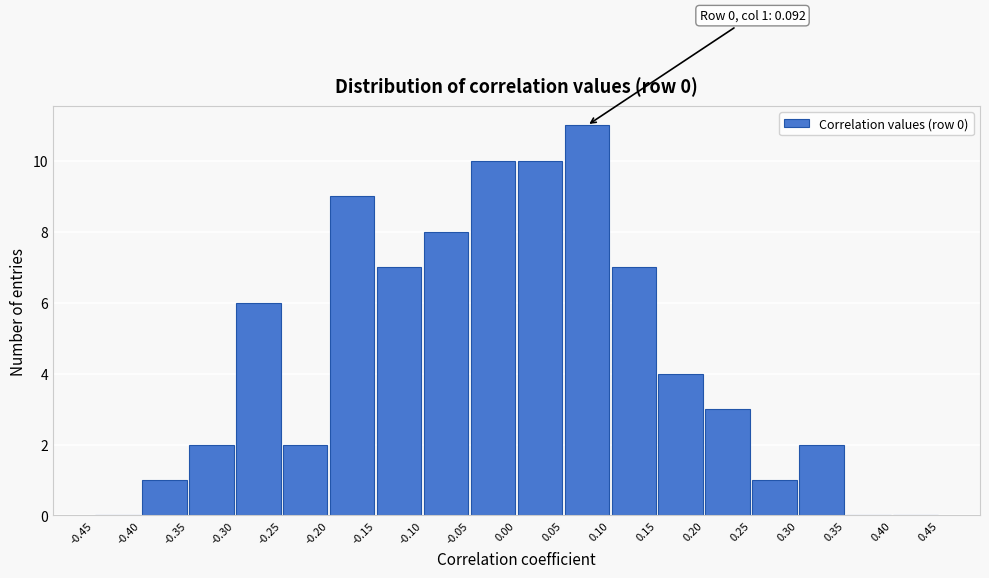

Over which range of the x-axis is the bar tallest?

0.05 to 0.10